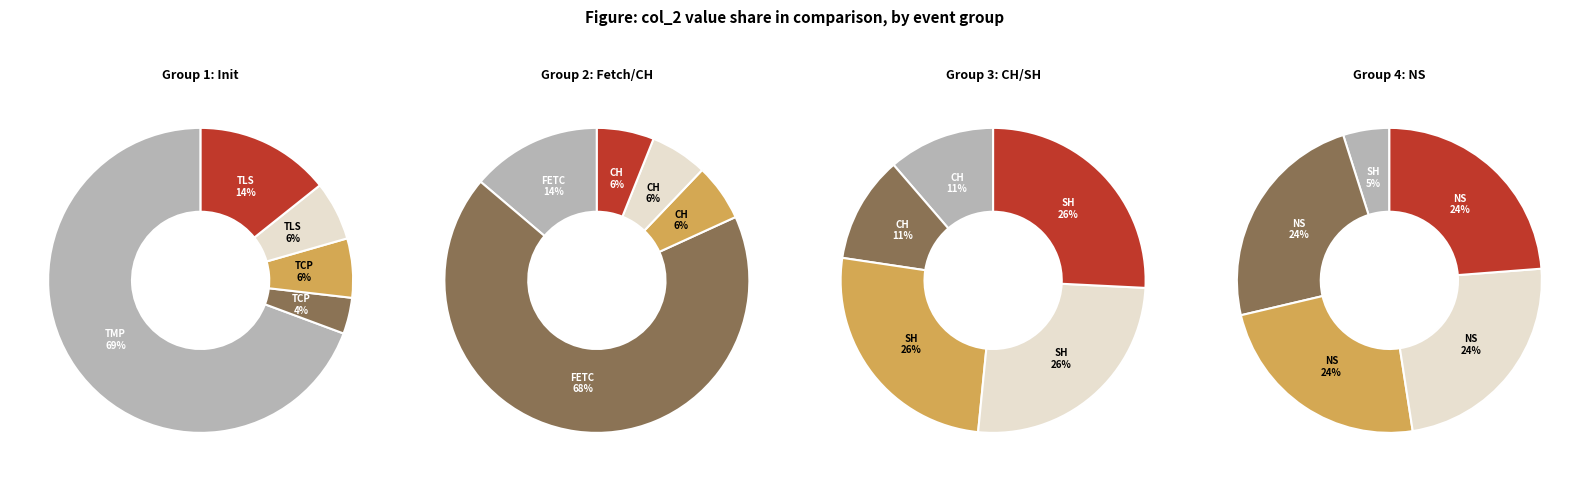

Do 1 and 2 together represent more than half of the pie?

No